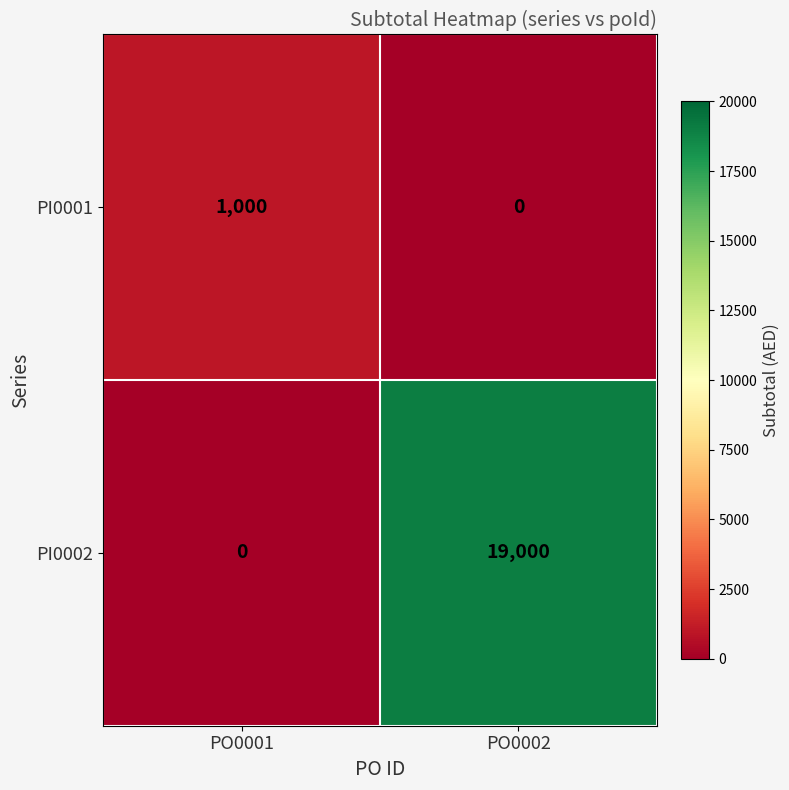

What is the spread (max minus min) of values at PO0002?

19000